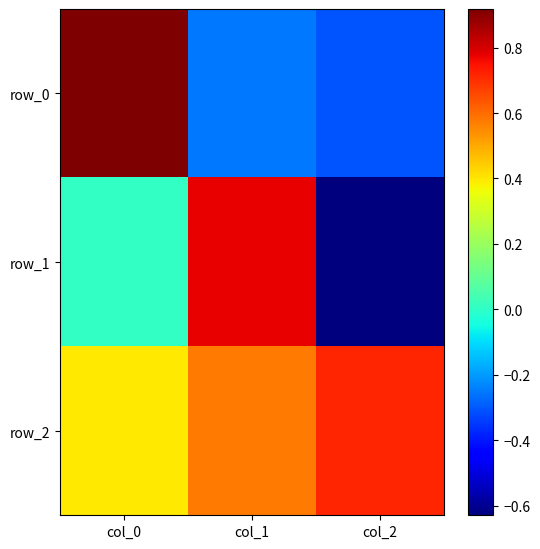

The value of row_1 at col_0 is 0.0. True or false?

True